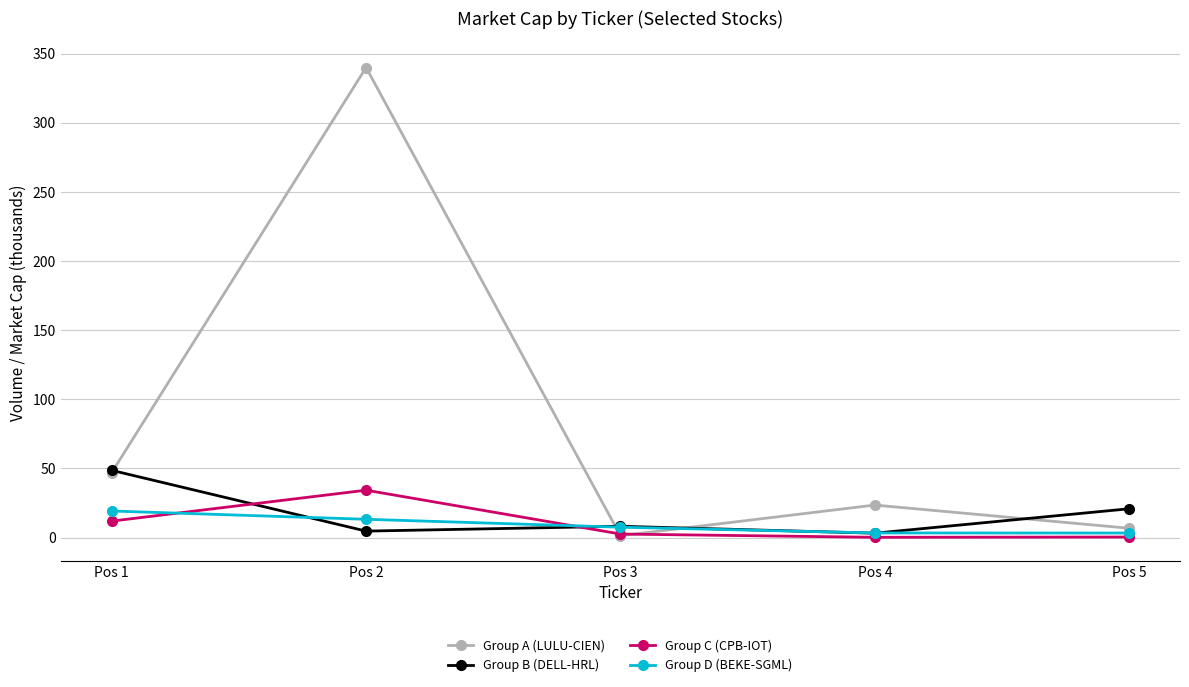

What is the value of the Group A (LULU-CIEN) point at the 1st from the left?

47.0